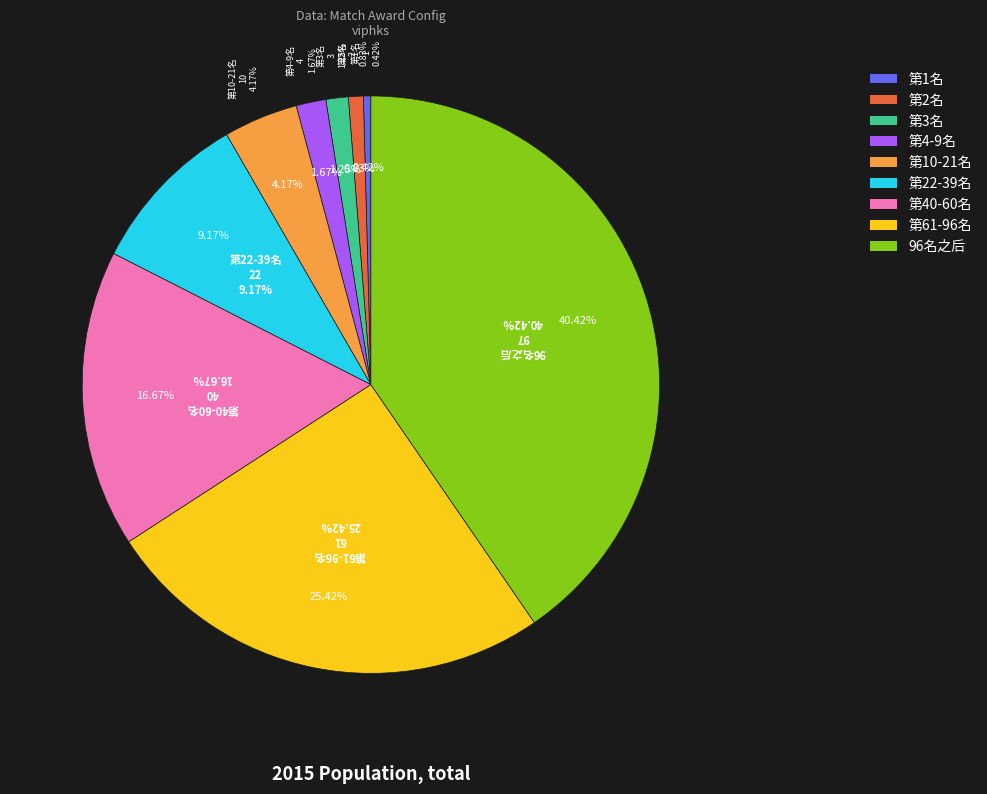

What is the change in value from 第1名 to 第4-9名?

+3